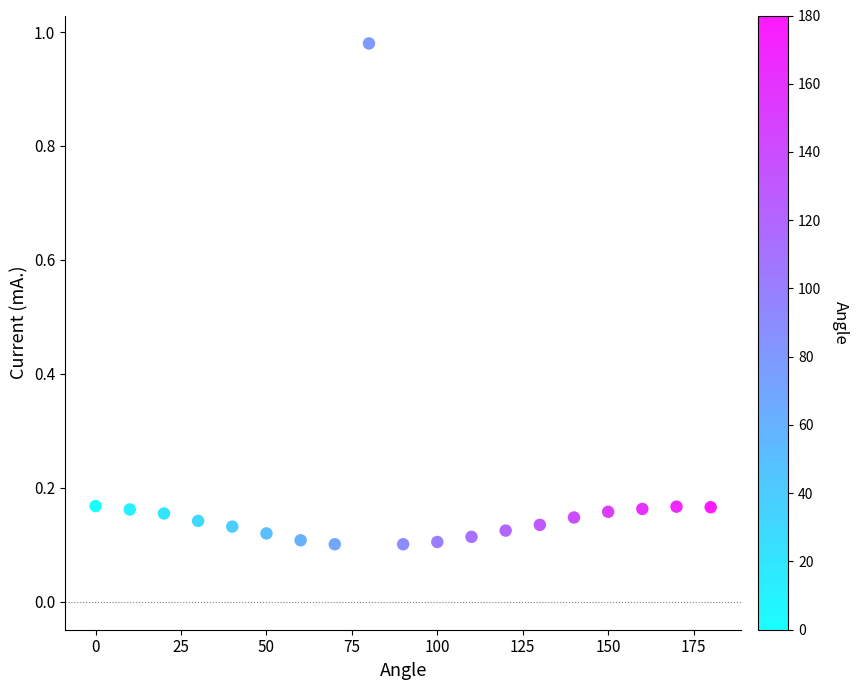

What is the range of X values (max minus min)?

180.0